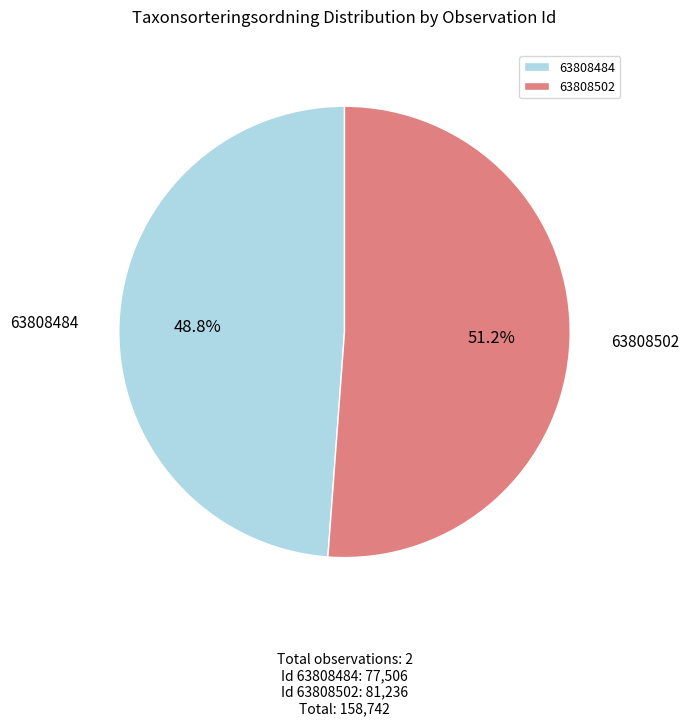

Is there any slice that represents more than half of the pie?

Yes